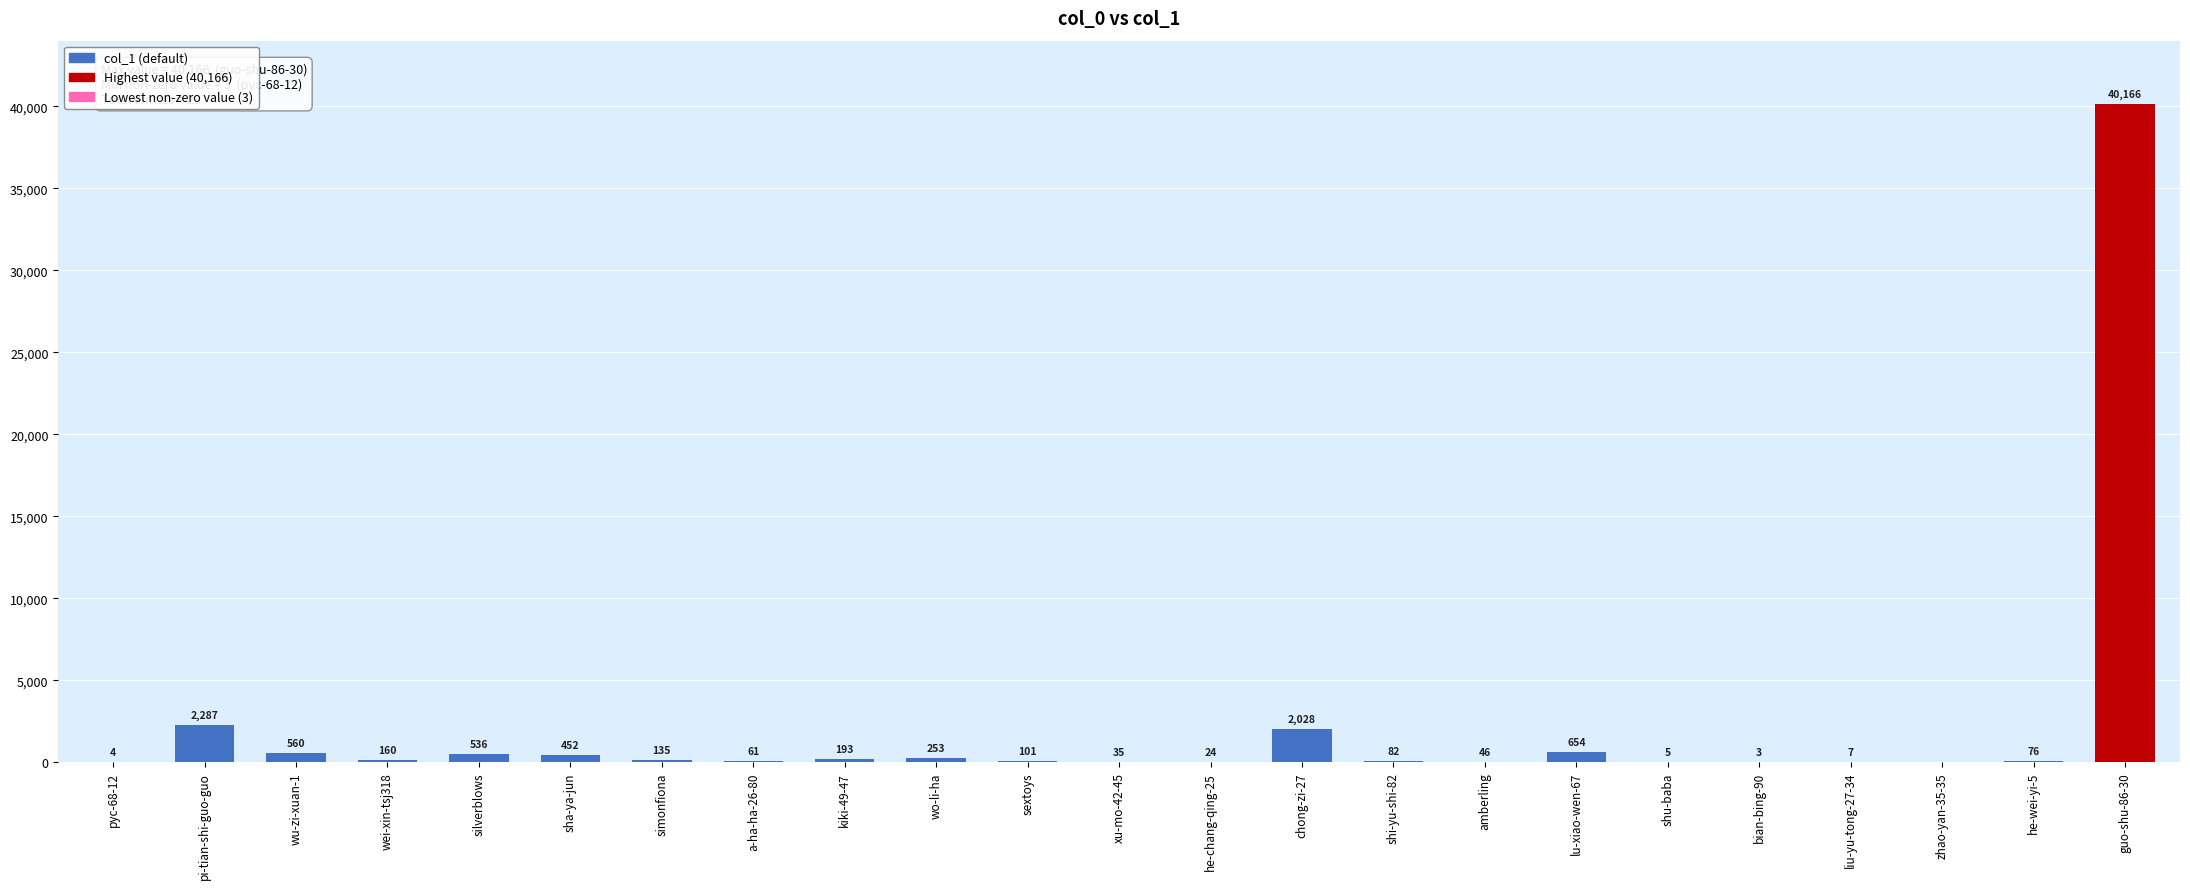

Between wo-li-ha and shu-baba, which is larger?

wo-li-ha